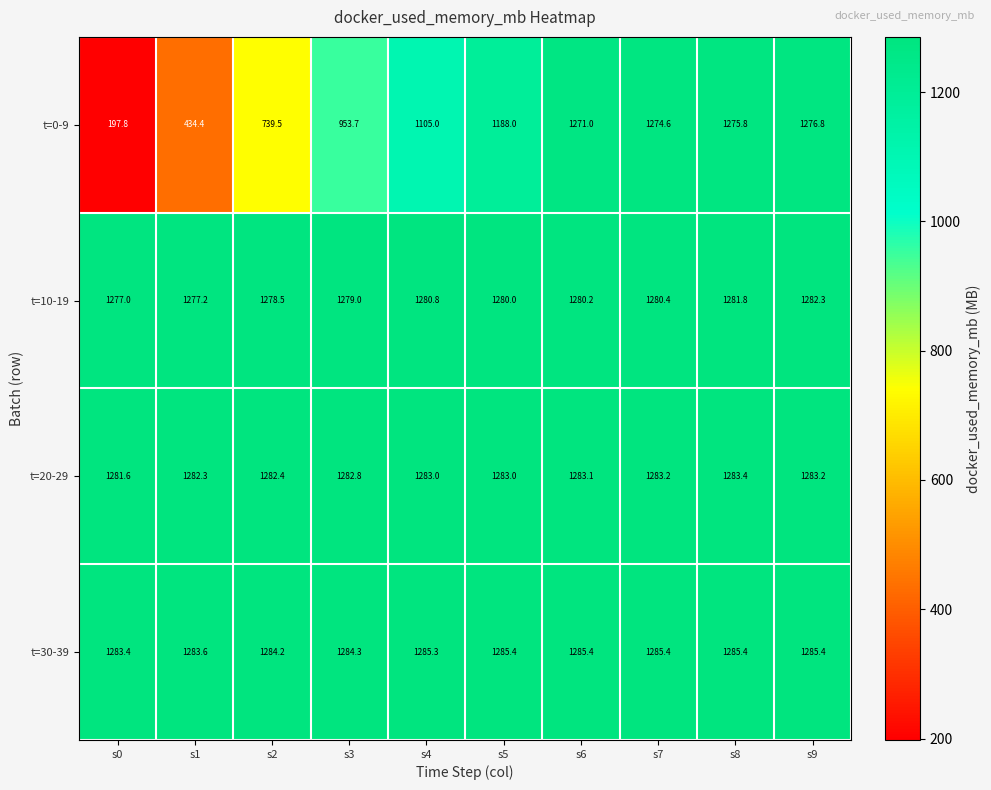

Rank the series by their maximum value, from lowest to highest.

t=0-9, t=10-19, t=20-29, t=30-39